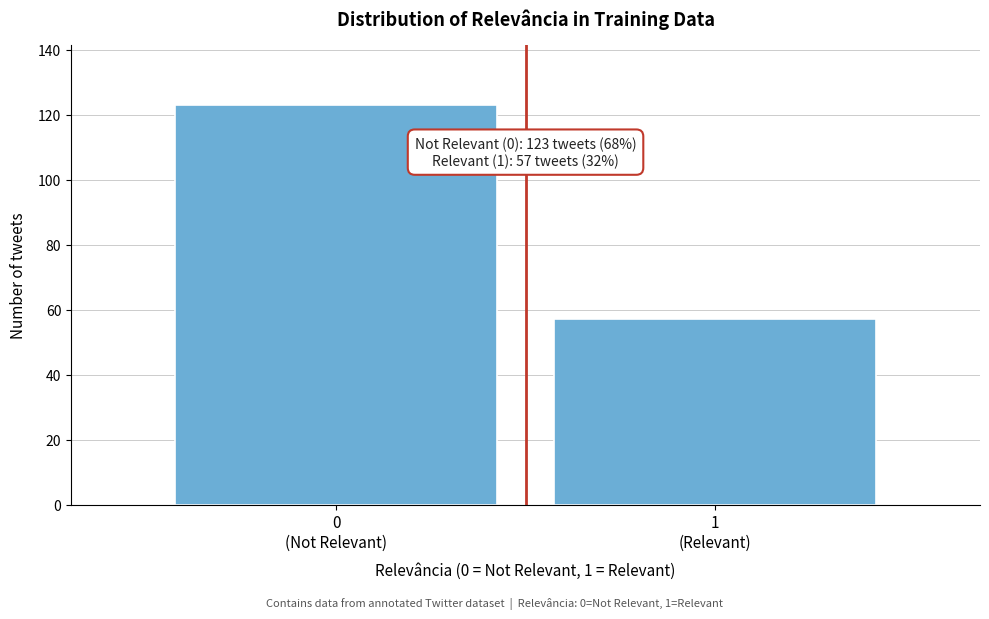

Reading left to right, extract all data points from this chart.

123	57